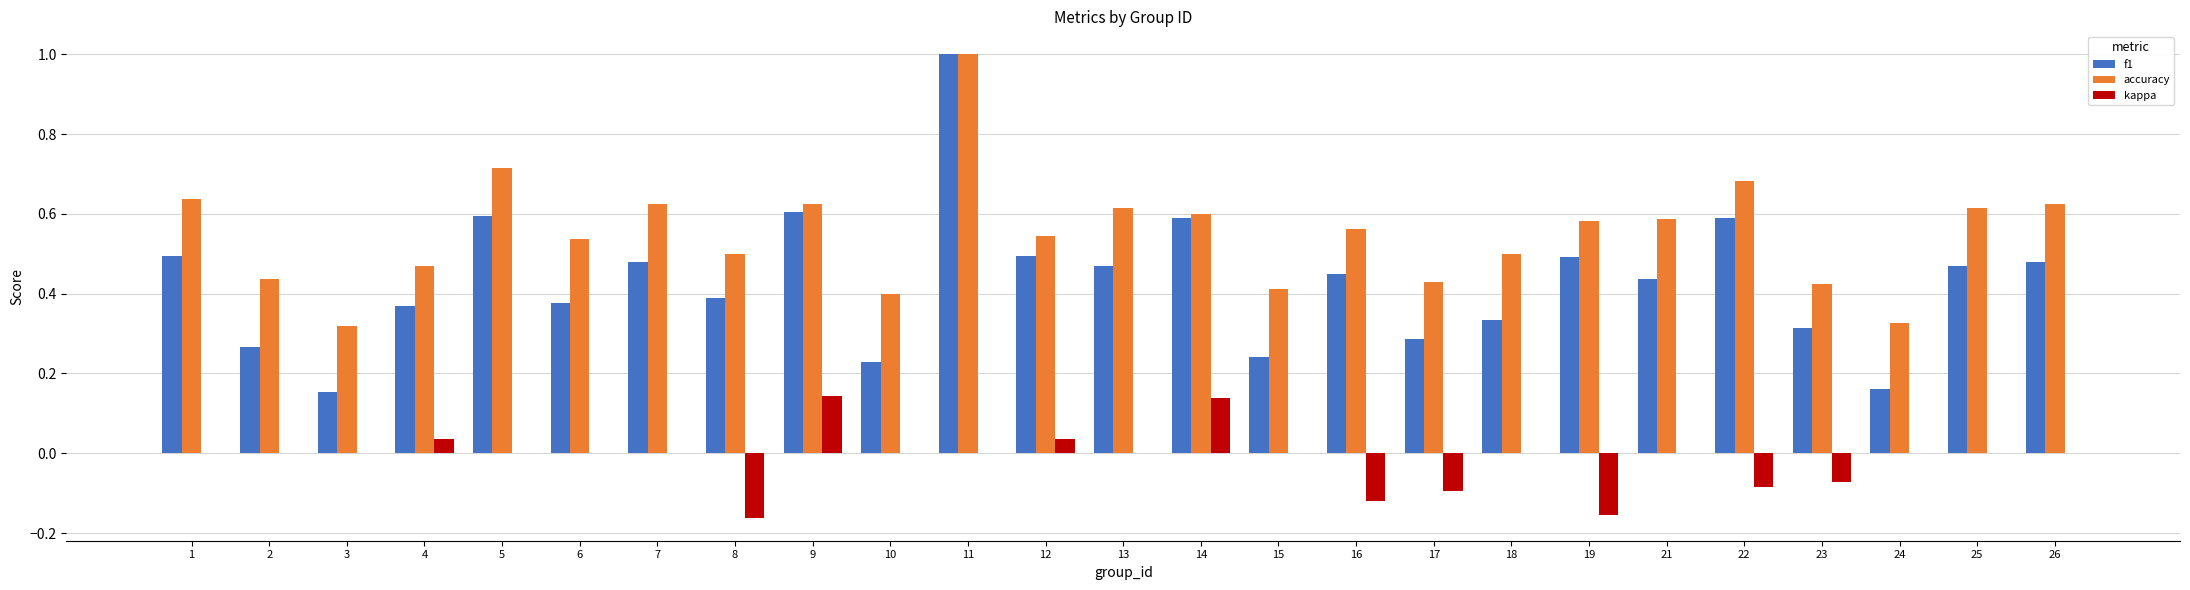

At which category does the chart reach its peak across all series?

11